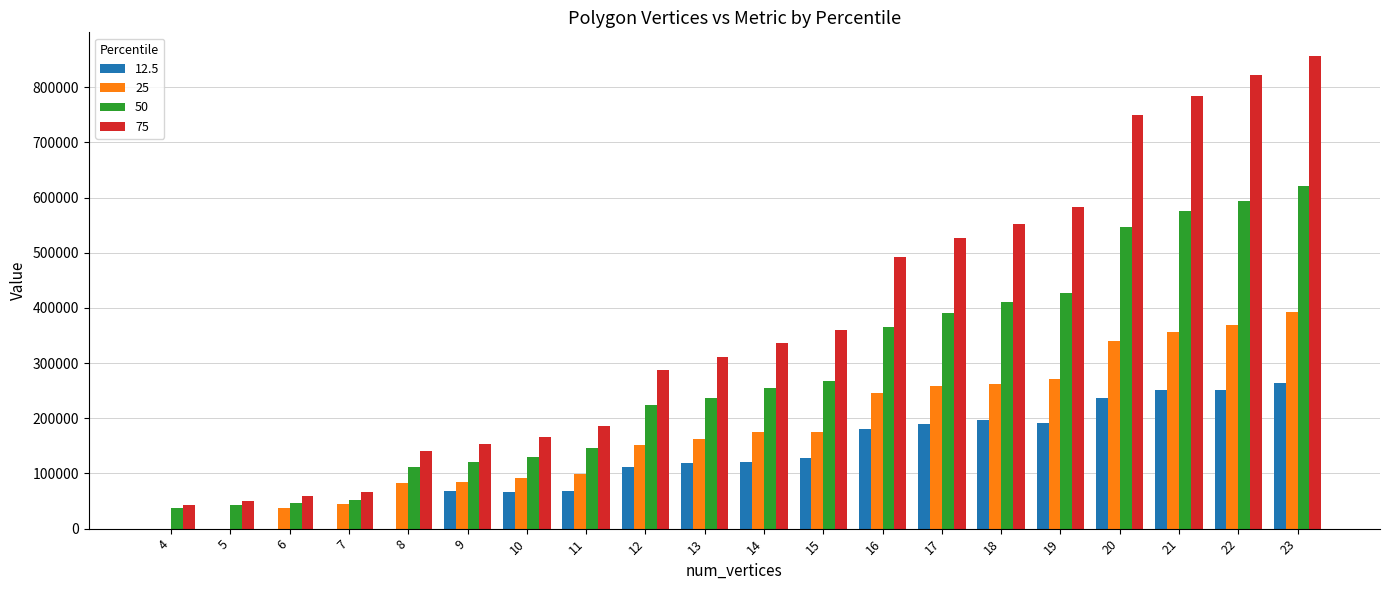

The value of 25 at 18 is 261393. True or false?

True